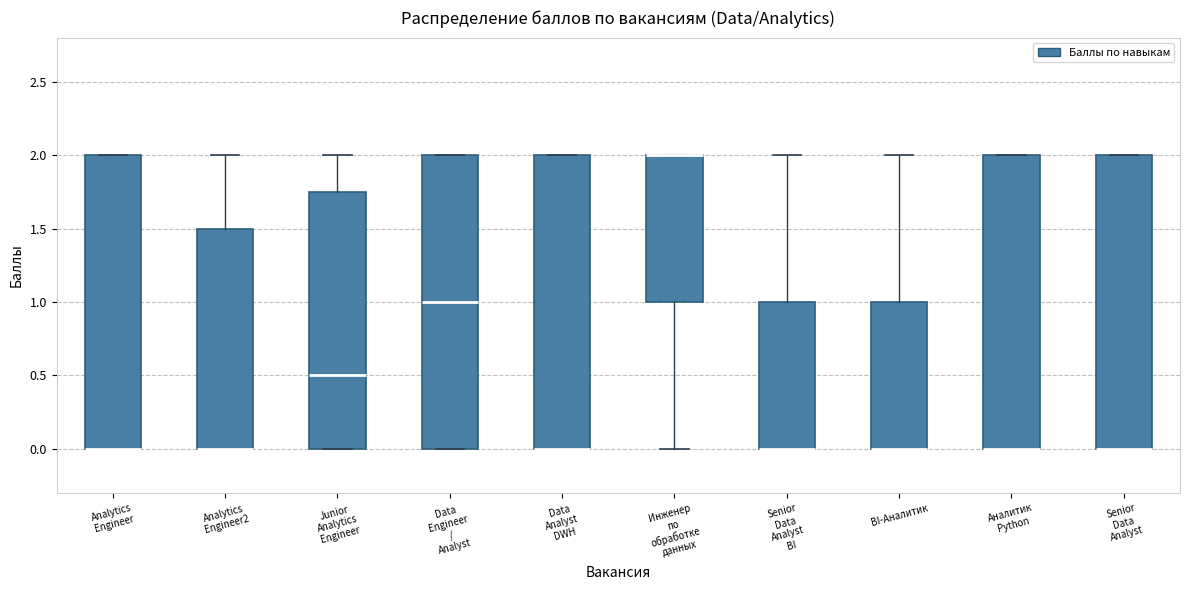

Reading left to right, read every box against the y-axis: the position of its median line, the range the box covers, and the ends of its whiskers. The values are not printed on the chart, so give them approximately, as read against the axis.

Analytics Engineer: median 0.00 (drawn on the box's lower edge), box 0.00 to 2.00, whiskers 0.00 to 2.00
Analytics Engineer2: median 0.00 (drawn on the box's lower edge), box 0.00 to 1.50, whiskers 0.00 to 2.00
Junior Analytics Engineer: median 0.50, box 0.00 to 1.75, whiskers 0.00 to 2.00
Data Engineer / Analyst: median 1.00, box 0.00 to 2.00, whiskers 0.00 to 2.00
Data Analyst DWH: median 0.00 (drawn on the box's lower edge), box 0.00 to 2.00, whiskers 0.00 to 2.00
Инженер по обработке данных: median 2.00 (drawn on the box's upper edge), box 1.00 to 2.00, whiskers 0.00 to 2.00
Senior Data Analyst BI: median 0.00 (drawn on the box's lower edge), box 0.00 to 1.00, whiskers 0.00 to 2.00
BI-Аналитик: median 0.00 (drawn on the box's lower edge), box 0.00 to 1.00, whiskers 0.00 to 2.00
Аналитик Python: median 0.00 (drawn on the box's lower edge), box 0.00 to 2.00, whiskers 0.00 to 2.00
Senior Data Analyst: median 0.00 (drawn on the box's lower edge), box 0.00 to 2.00, whiskers 0.00 to 2.00